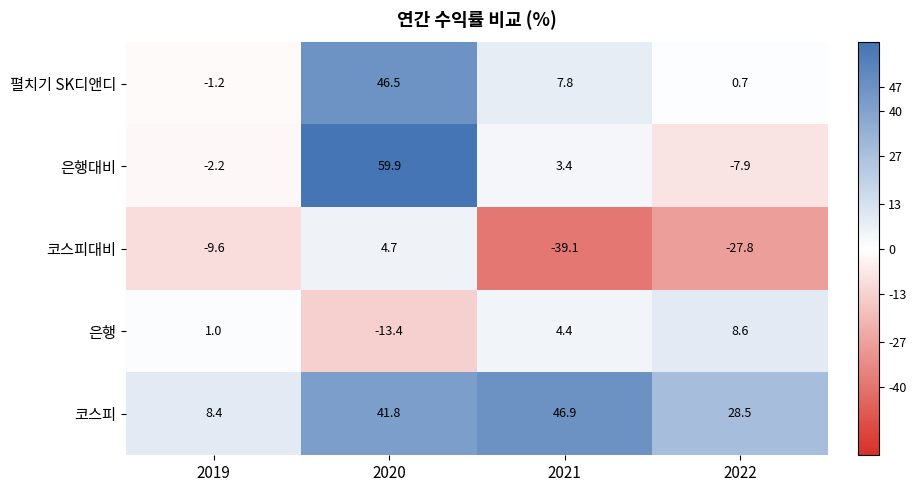

Is it true that 코스피 equals 11.9 at 2019?

False